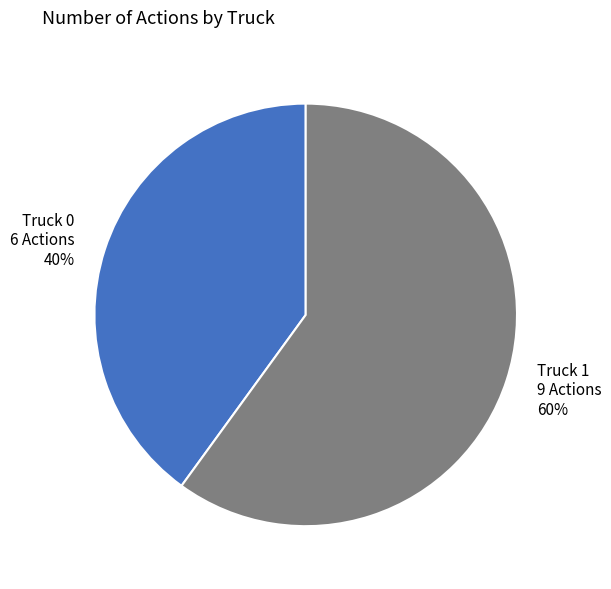

What percentage is the Truck 1 slice, to the nearest percent?

60%